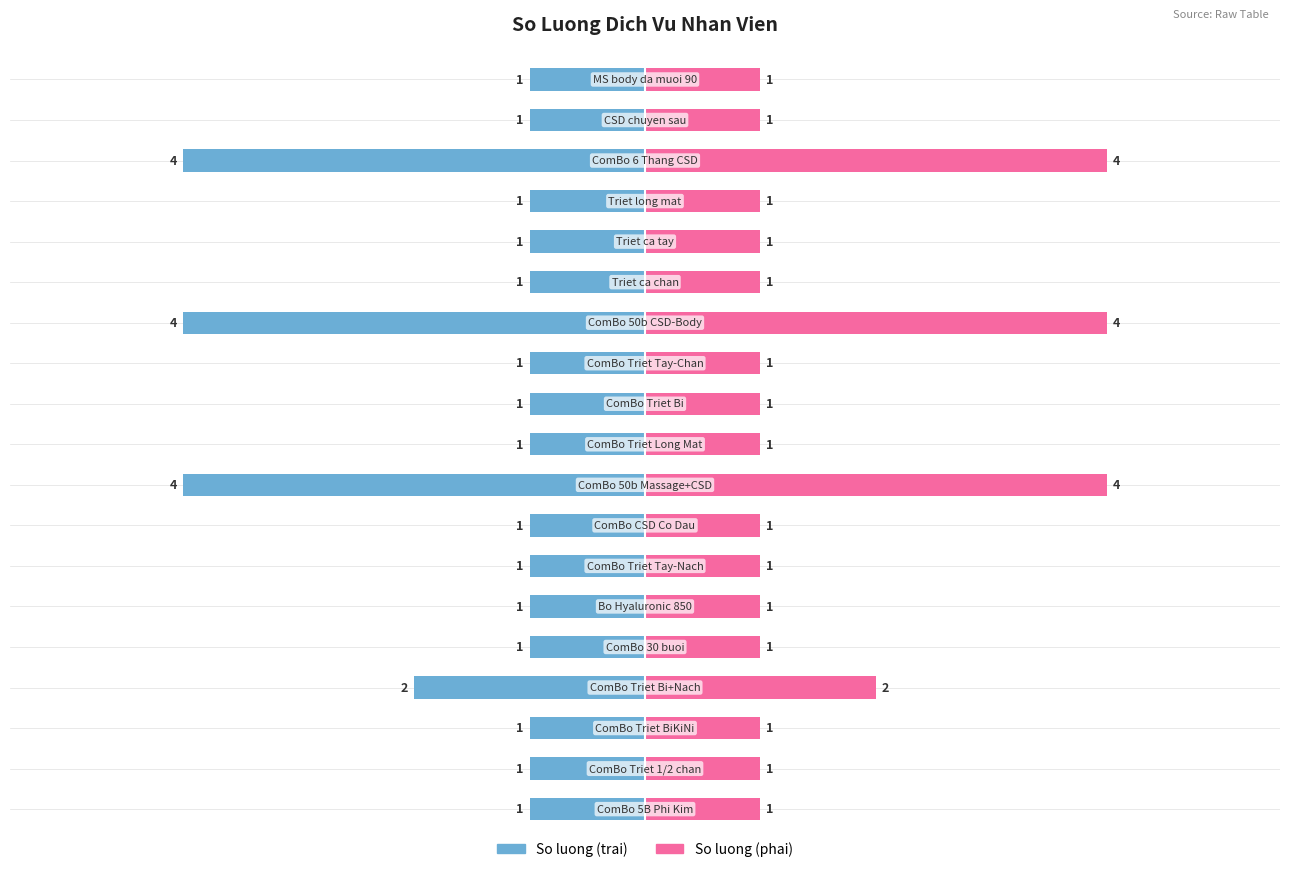

Is it true that So luong equals 0 at 9?

False